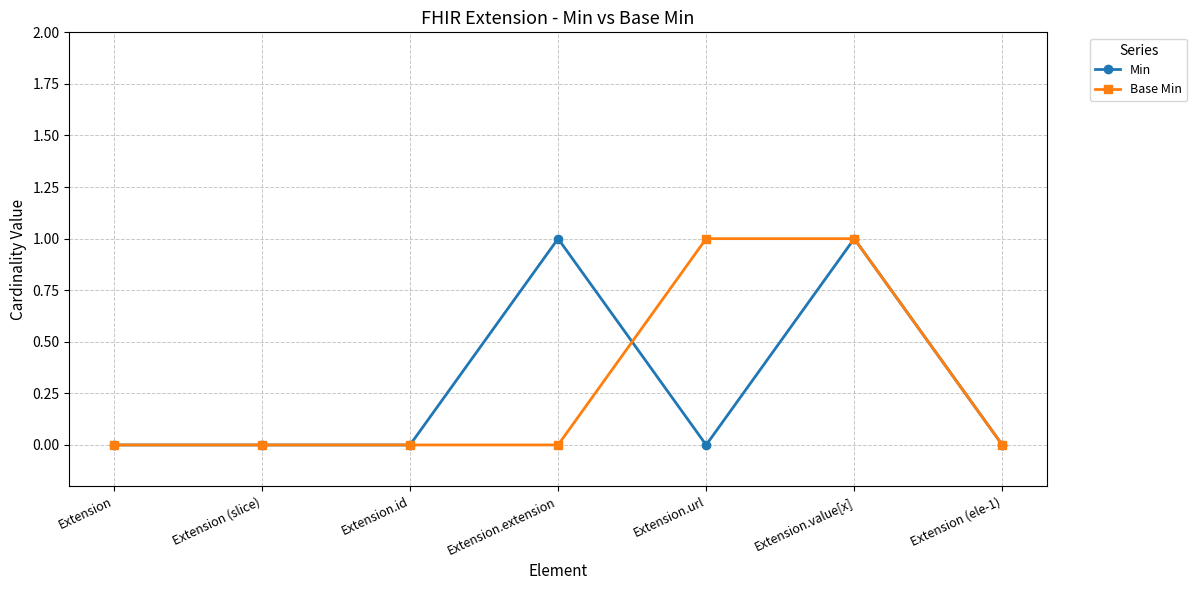

True or false: Min has more than 1 interior local peaks.

True